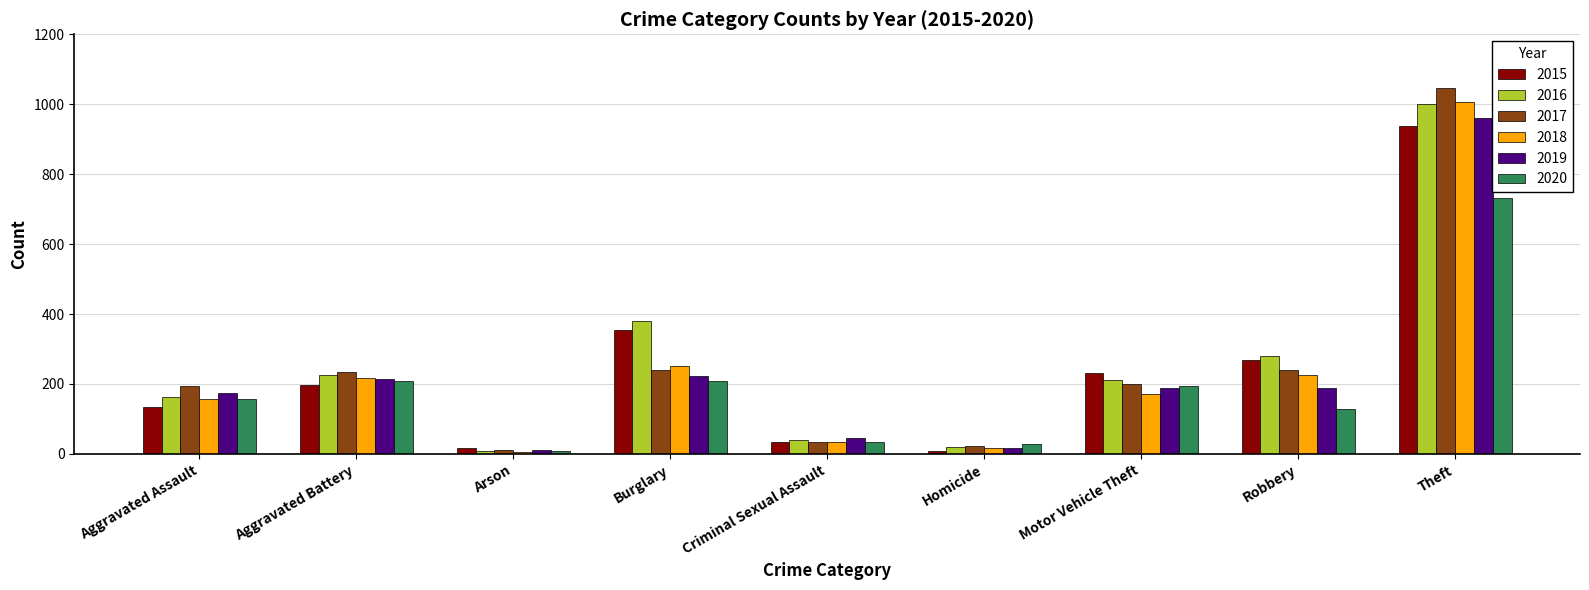

What is the lowest value of the 2018 series?

5